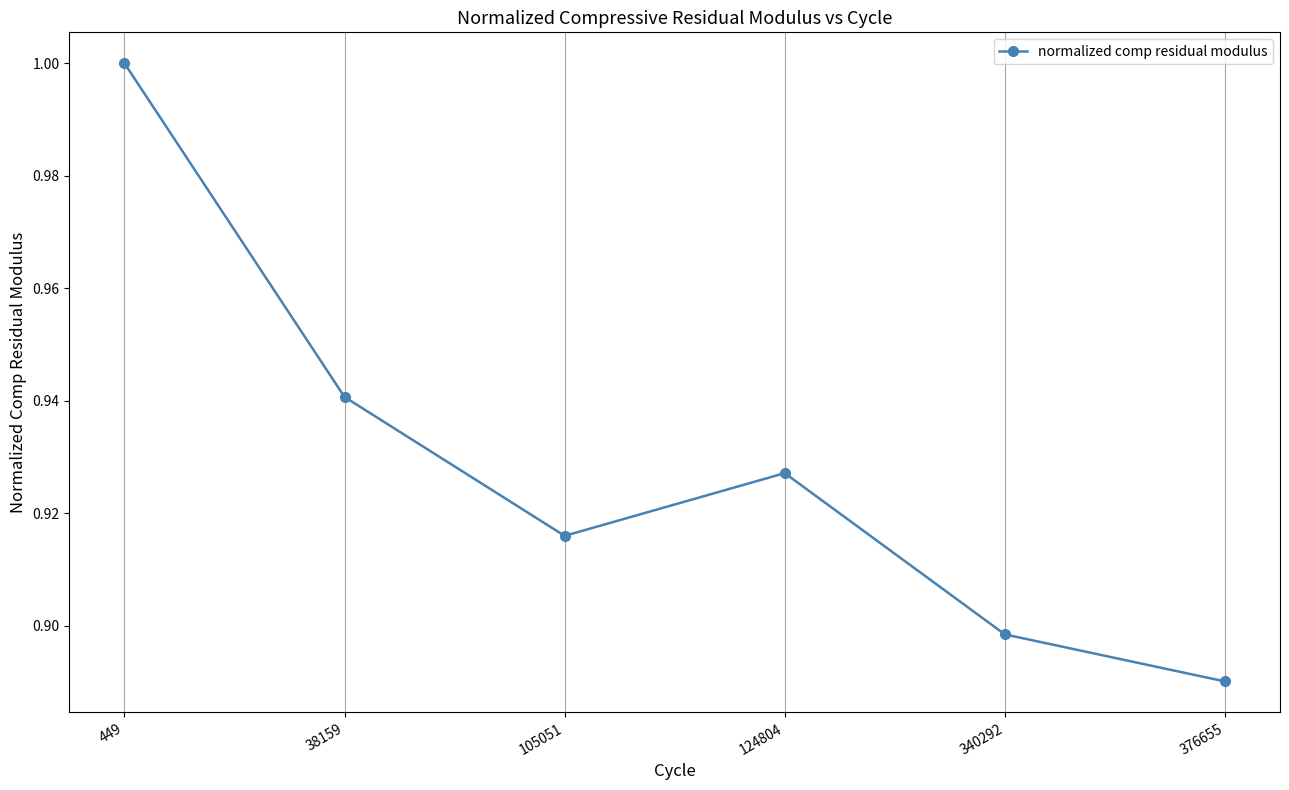

Which has a higher value, 376655 or 105051?

105051